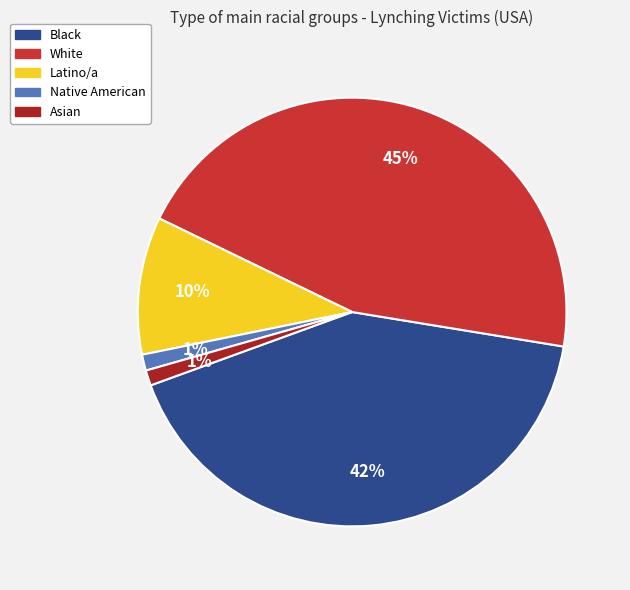

Which slice is the largest?

White